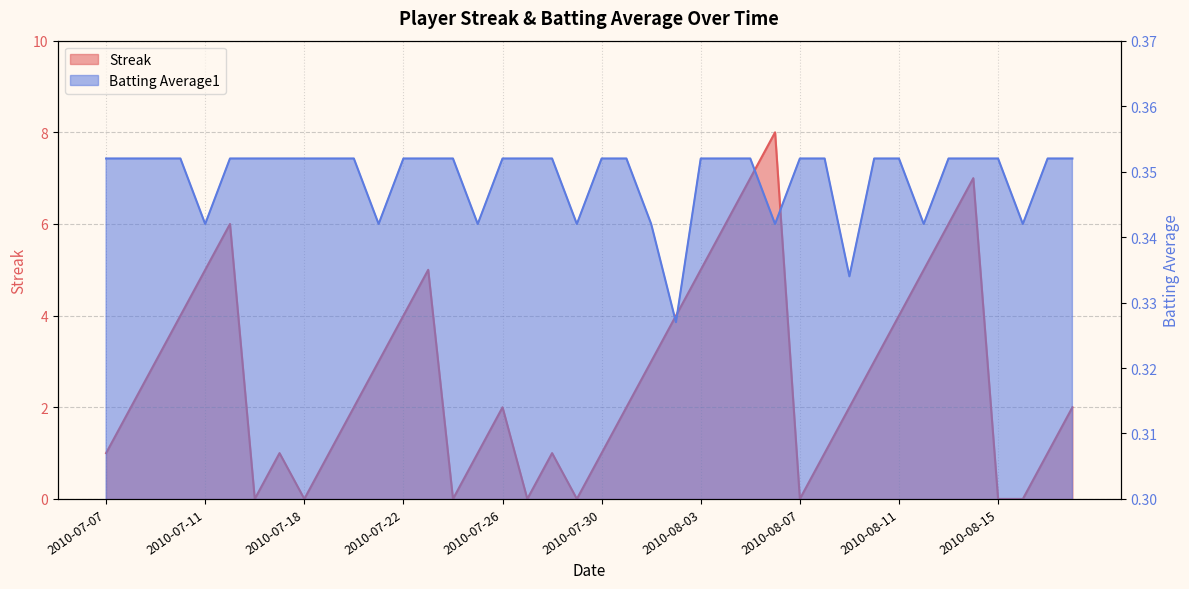

True or false: Streak and Batting Average1 cross at least once.

True